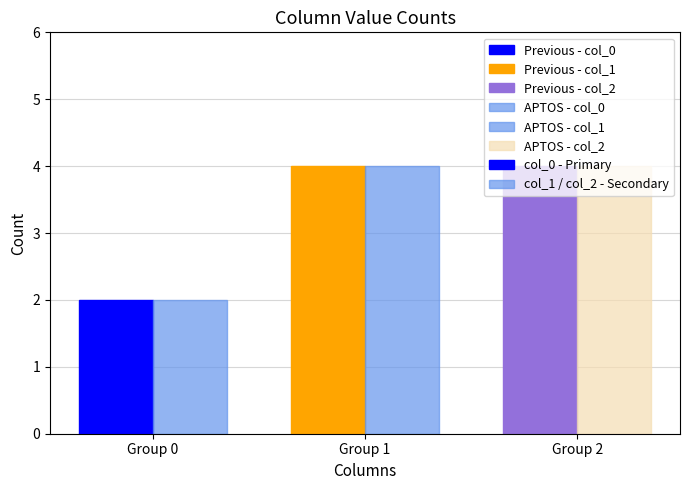

Is the value of col_0 - Primary at Group 0 greater than the value of col_1 / col_2 - Secondary at Group 2?

No